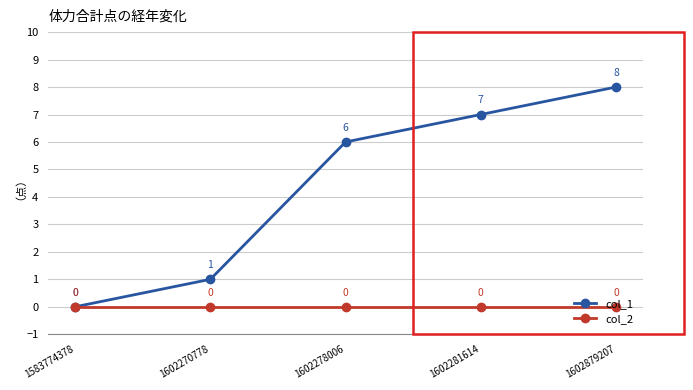

What is the greatest value displayed?

8